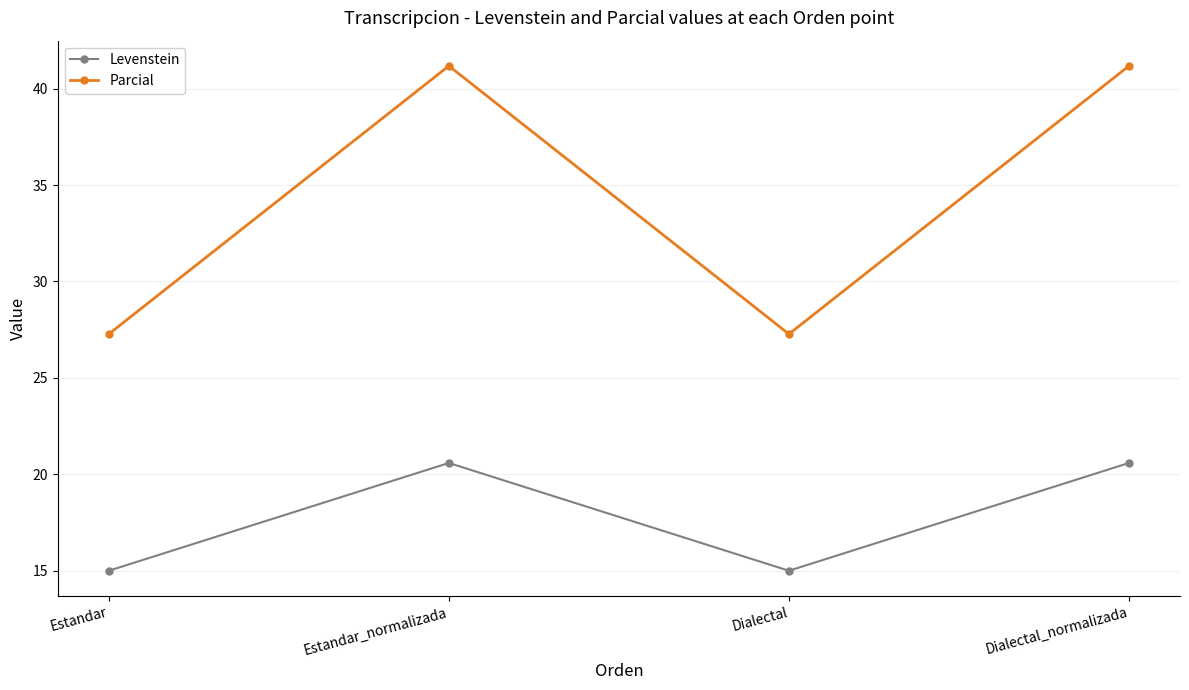

Reading left to right, list all the values displayed in this chart.

Levenstein: 15.0	20.6	15.0	20.6
Parcial: 27.3	41.2	27.3	41.2